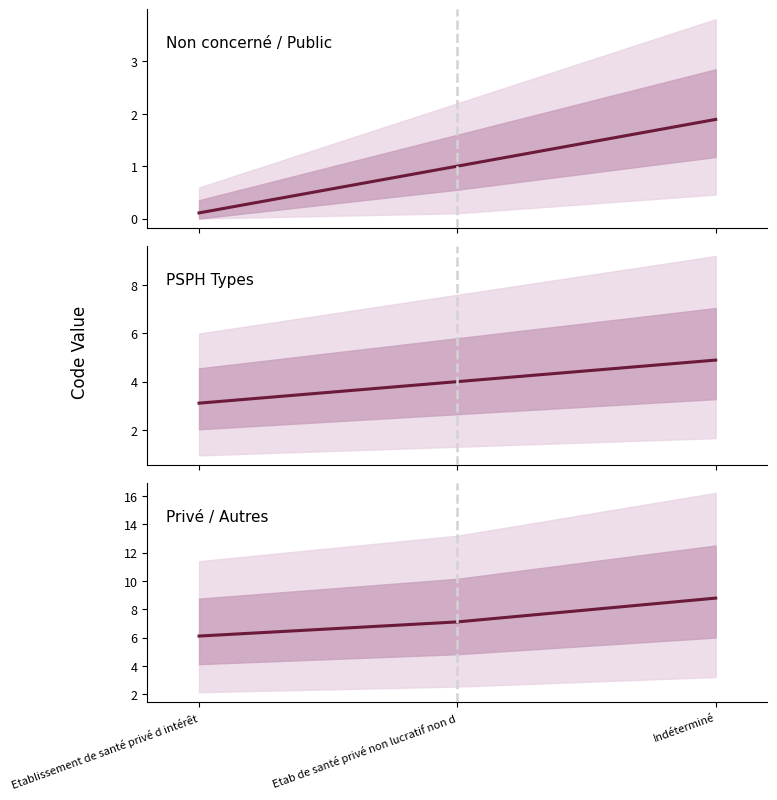

What value does the Non concerné / Public series have at Etablissement de santé privé d intérêt?

0.1